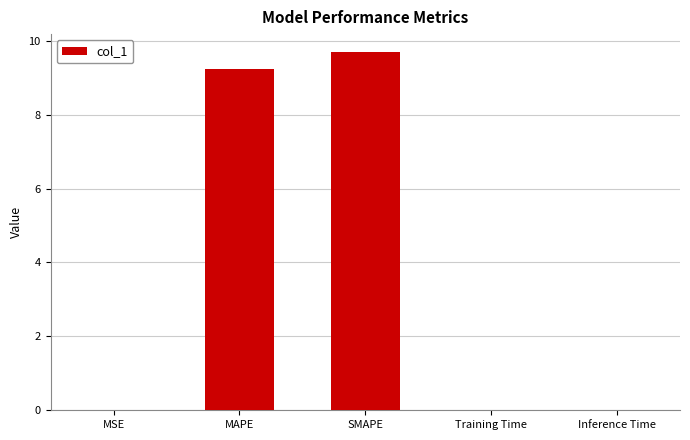

What is the greatest value displayed?

9.7